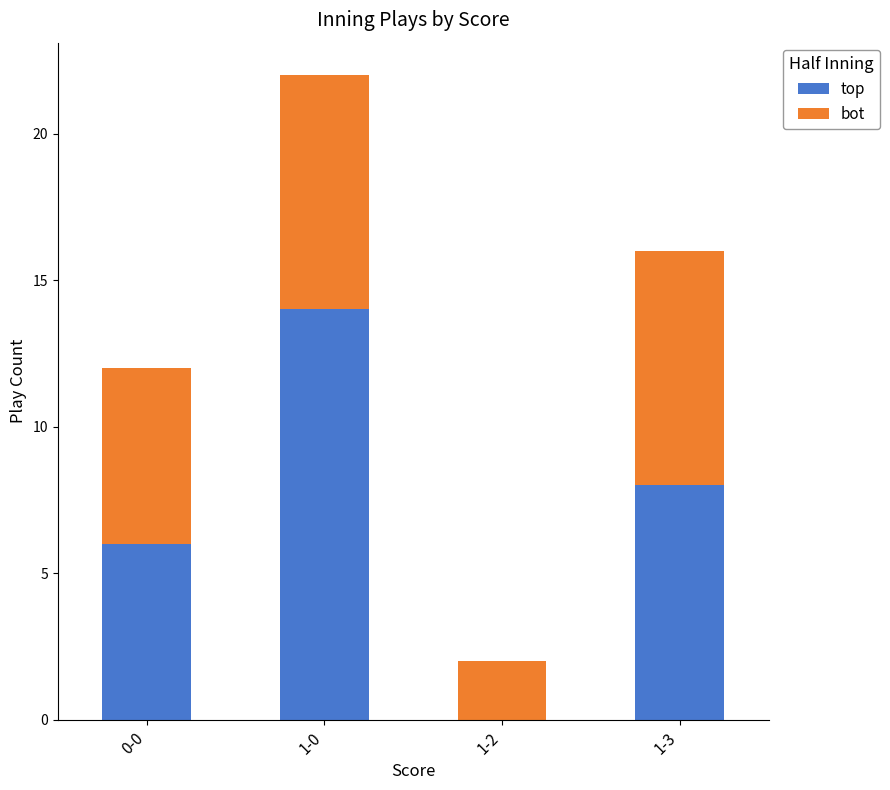

At which label does top reach its peak?

1-0